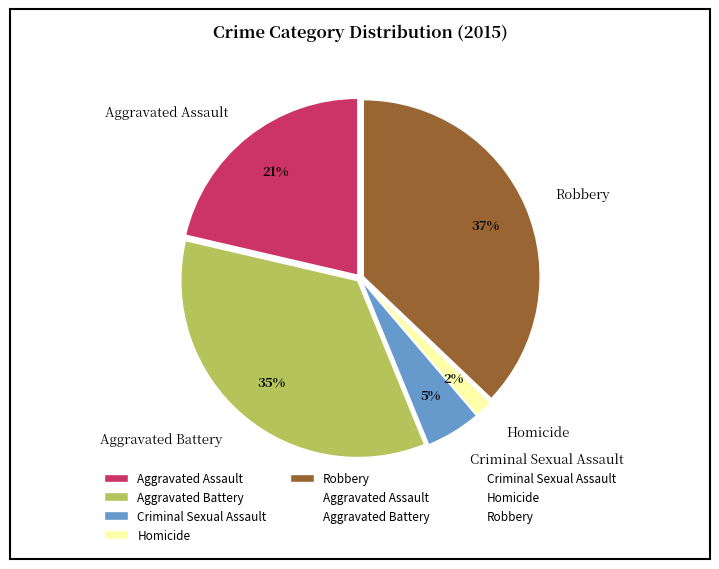

Which has a higher value, Criminal Sexual Assault or Robbery?

Robbery